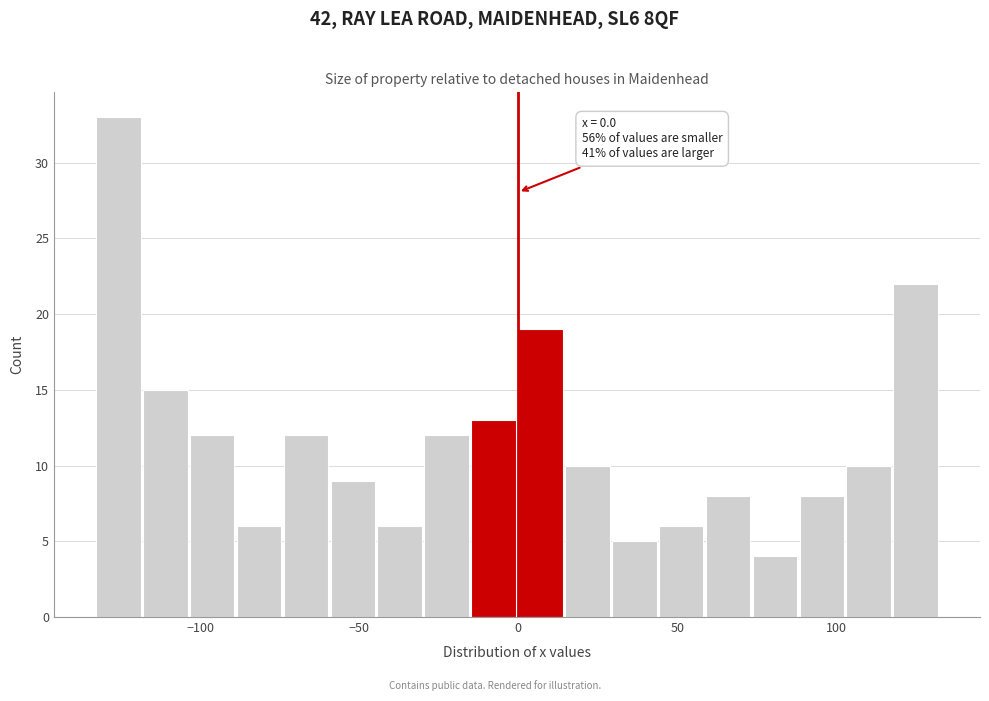

Read against the x-axis, roughly where is the centre of the tallest bar?

-125